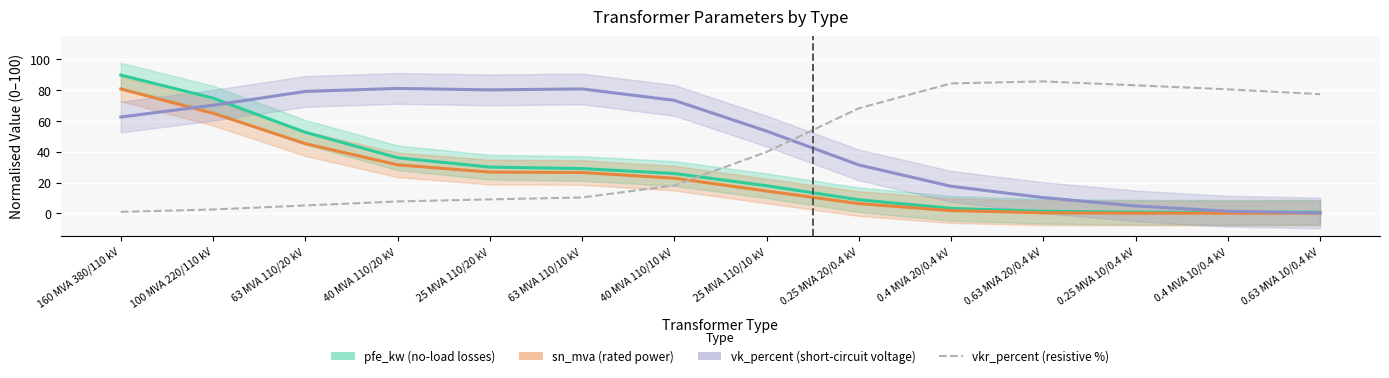

How many data points in sn_mva (rated power) are above 22?

7